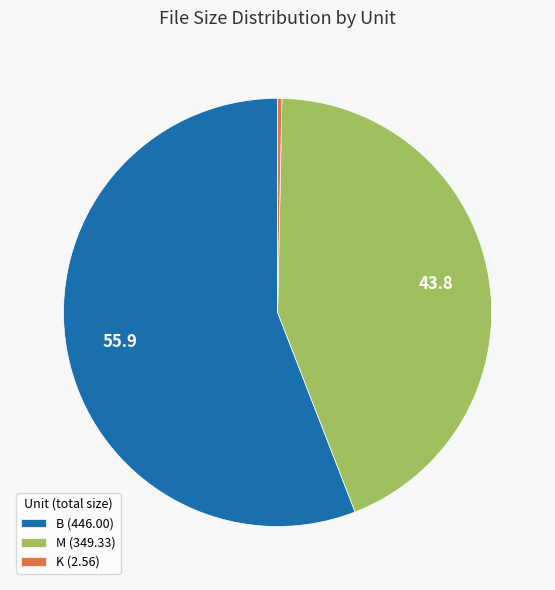

Is there any slice that represents more than half of the pie?

Yes